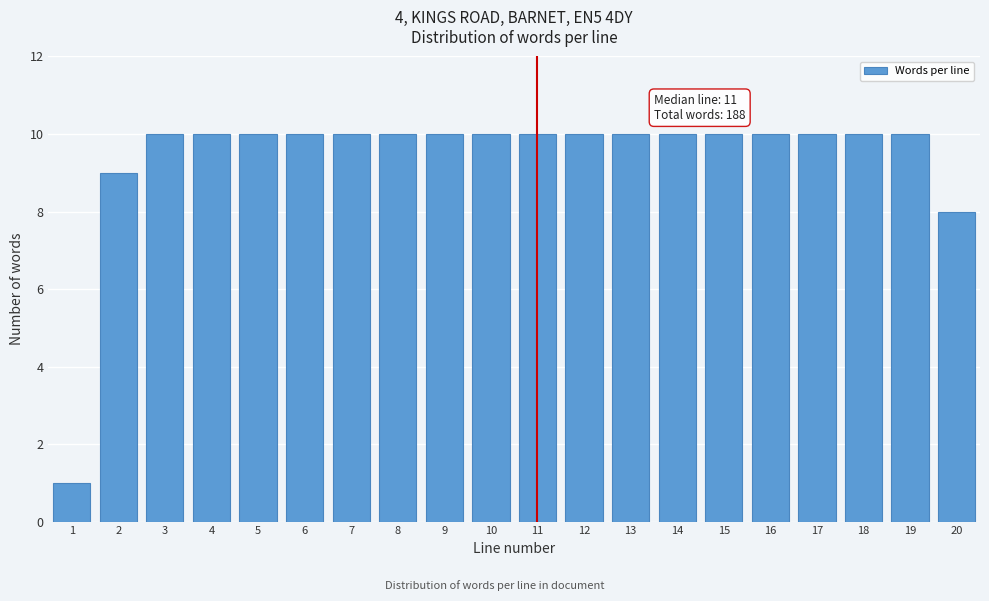

Reading left to right, what are all the values shown in this chart?

1	9	10	10	10	10	10	10	10	10	10	10	10	10	10	10	10	10	10	8